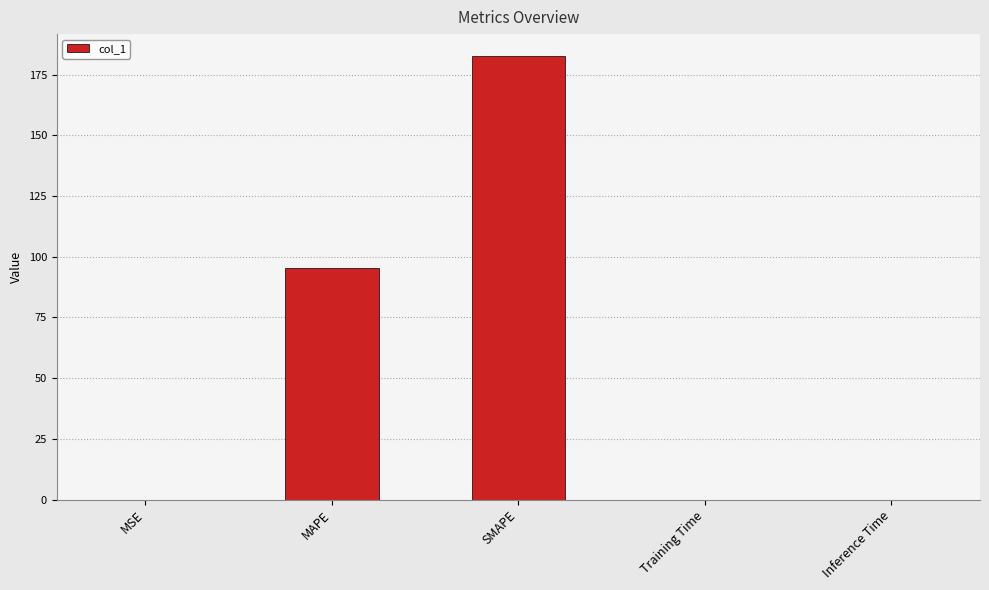

What is the sum of the values at MAPE and MSE?

95.4